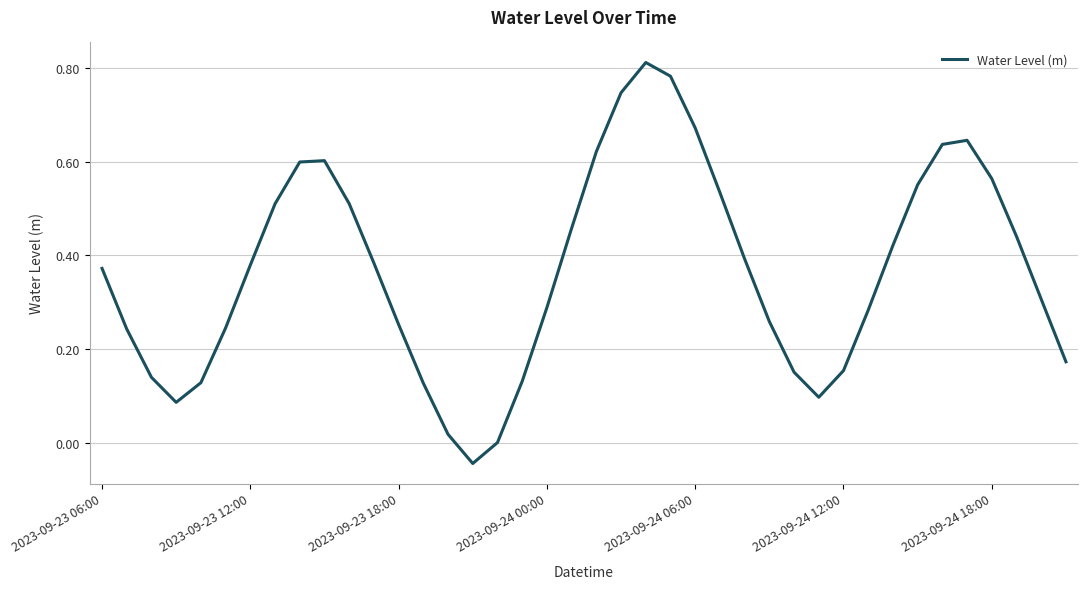

What is the difference between the maximum and minimum values?

0.9